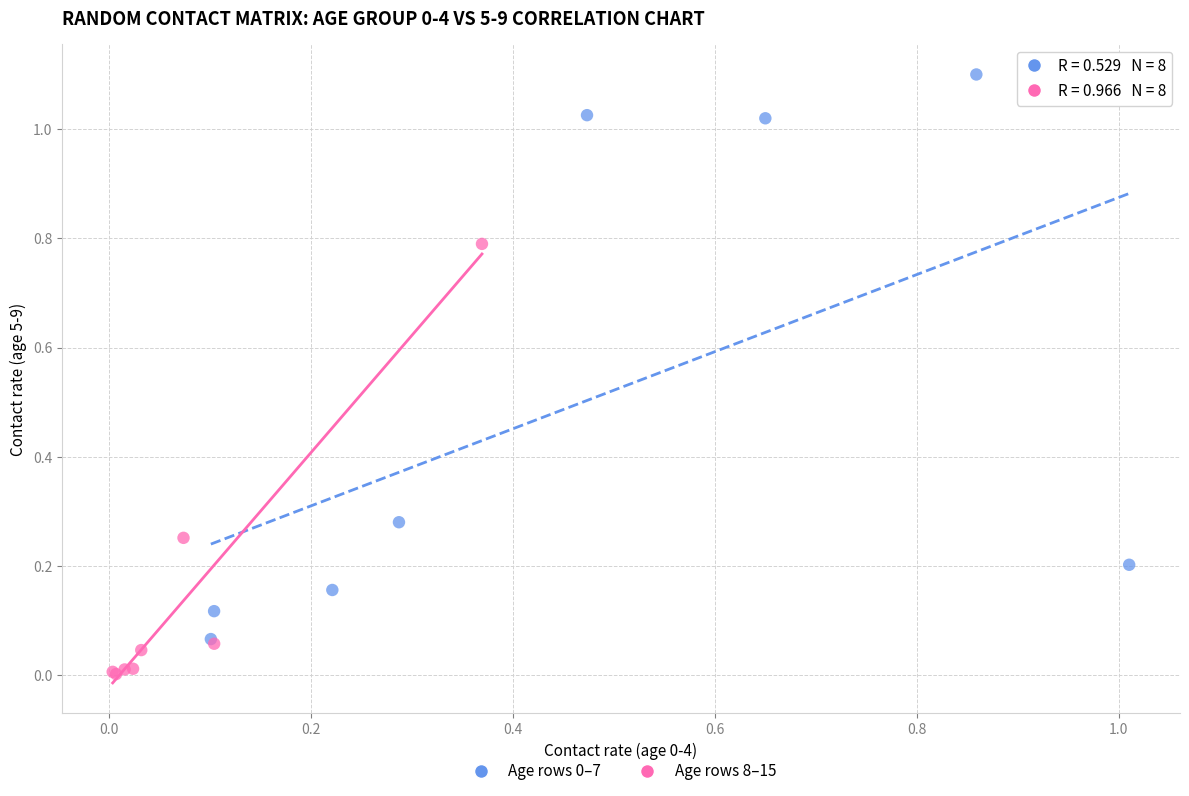

Which series reaches the minimum Y coordinate?

Age rows 8–15